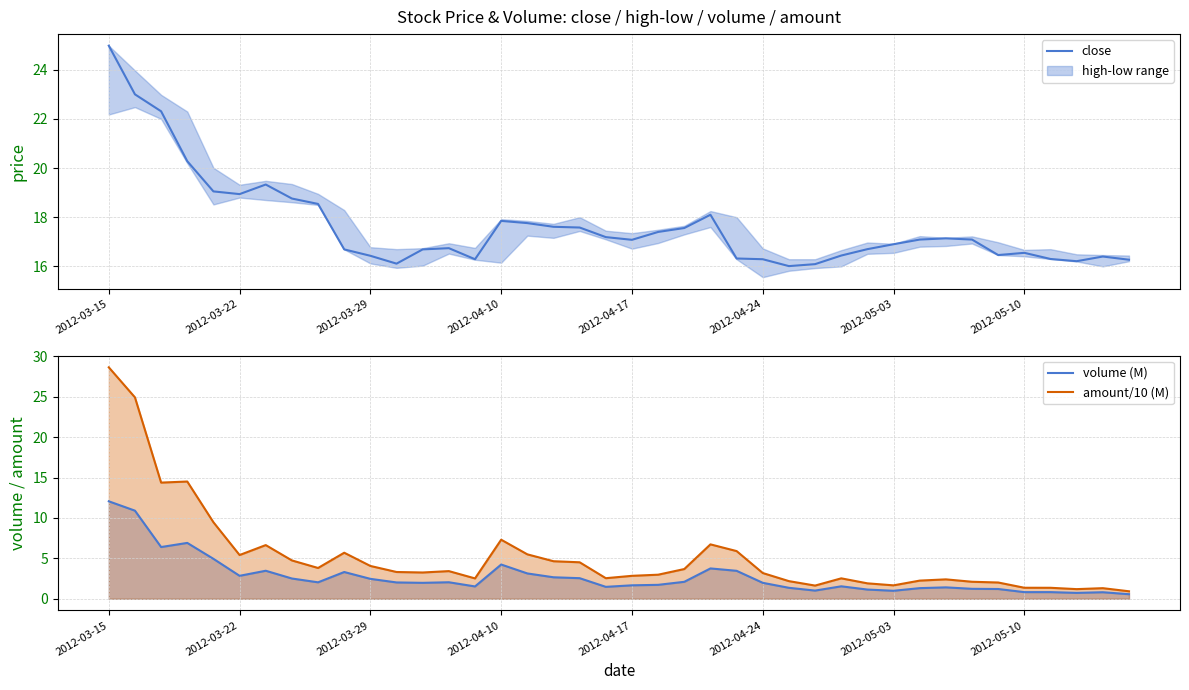

List the series in order of their overall mean, highest first.

close, amount/10 (M), volume (M)